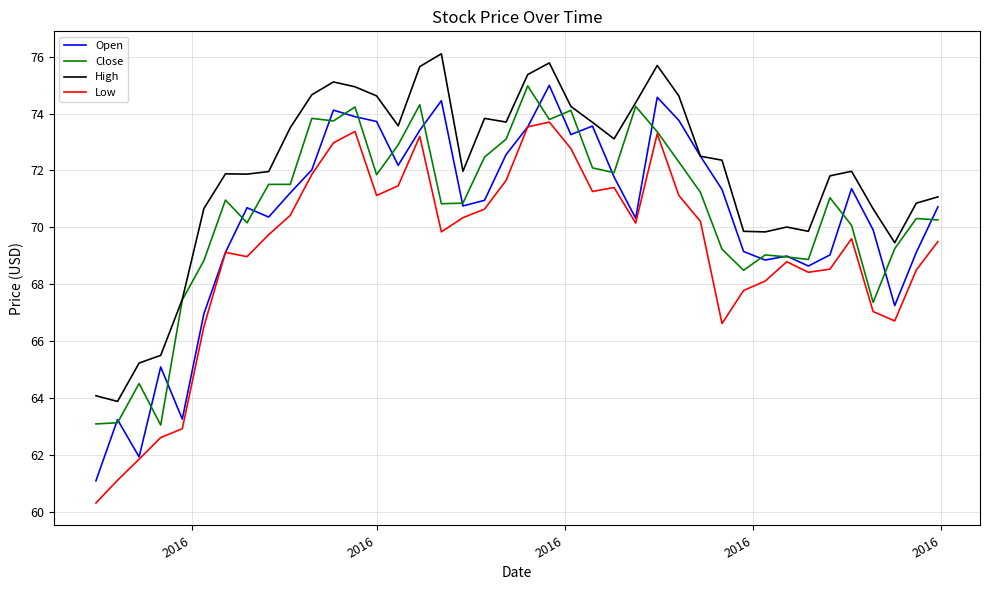

Which series has the largest total across all categories?

High